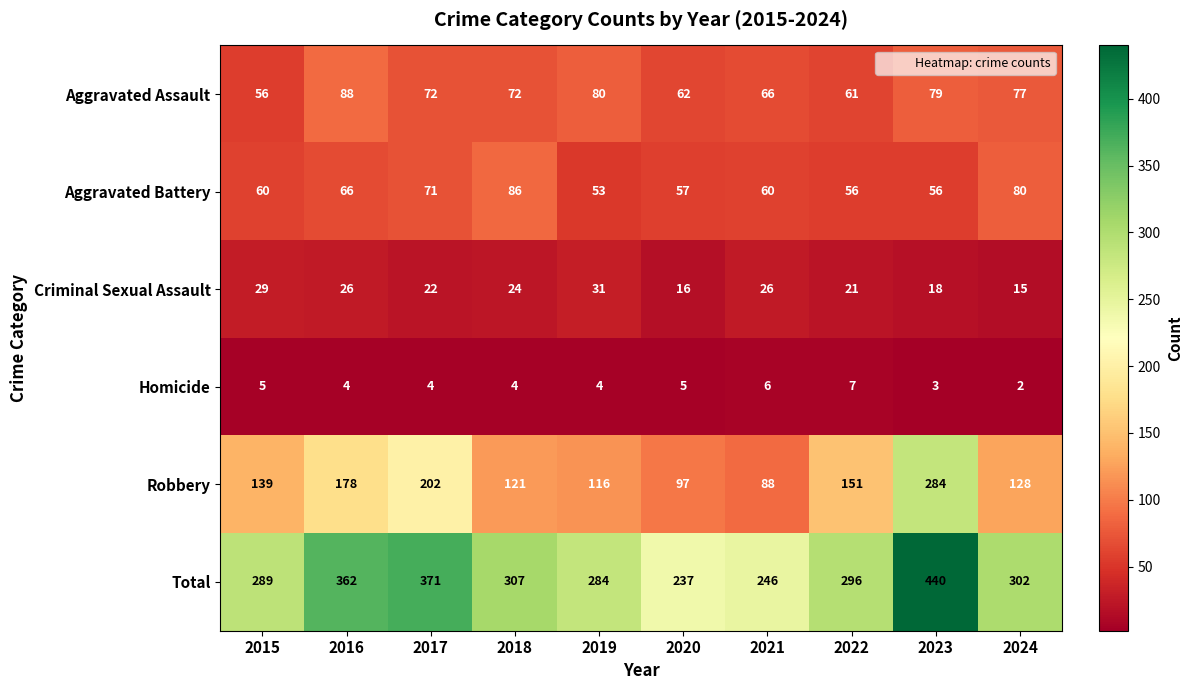

Which series has the largest range (max minus min)?

Total